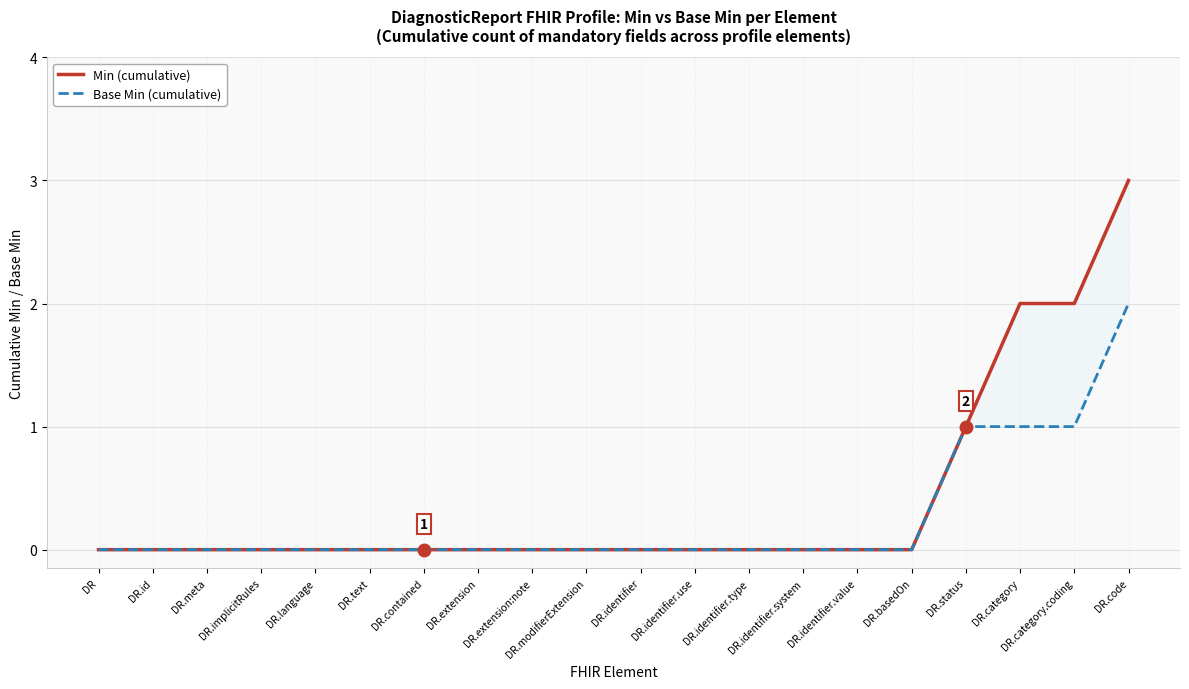

At how many categories does at least one series exceed 2?

1